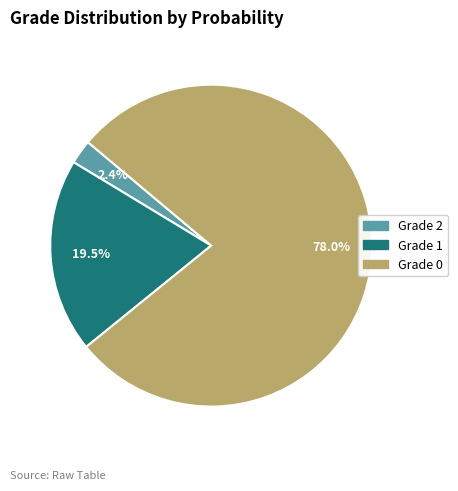

Between Grade 1 and Grade 2, which is larger?

Grade 1